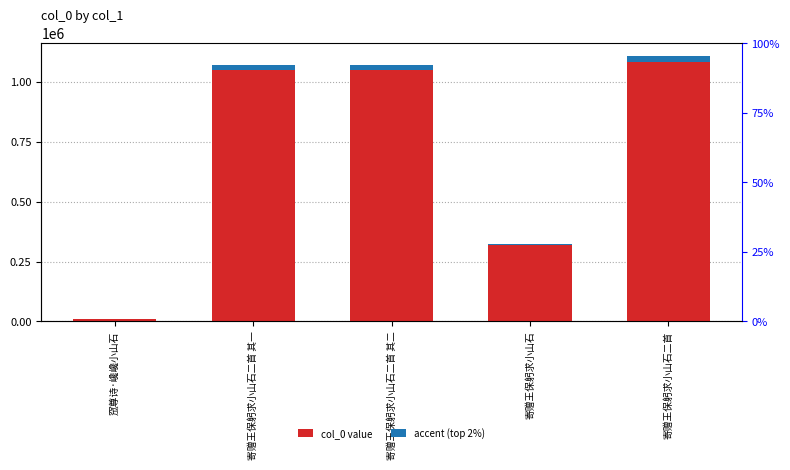

How many values in the accent (top 2%) series exceed 21461?

3